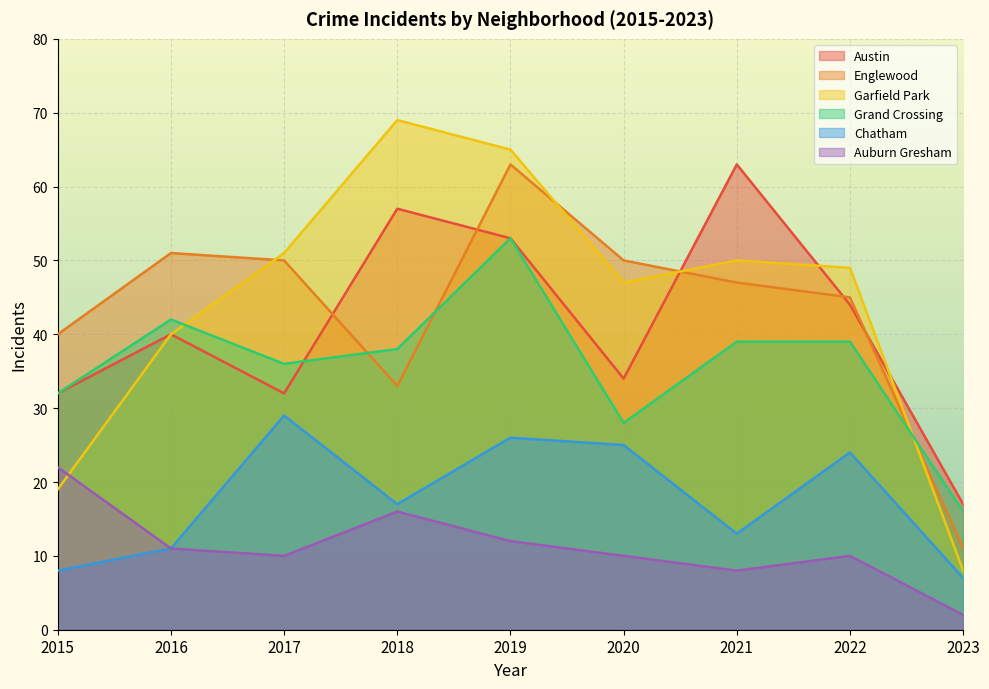

Rank the categories by Grand Crossing value from highest to lowest.

2019, 2016, 2021, 2022, 2018, 2017, 2015, 2020, 2023